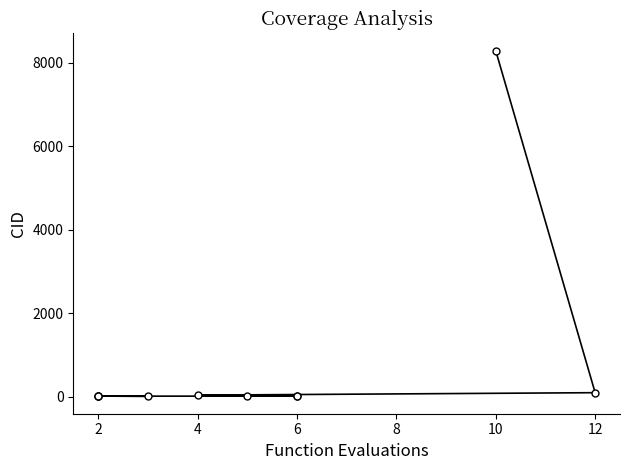

How many data points are less than 16?

5